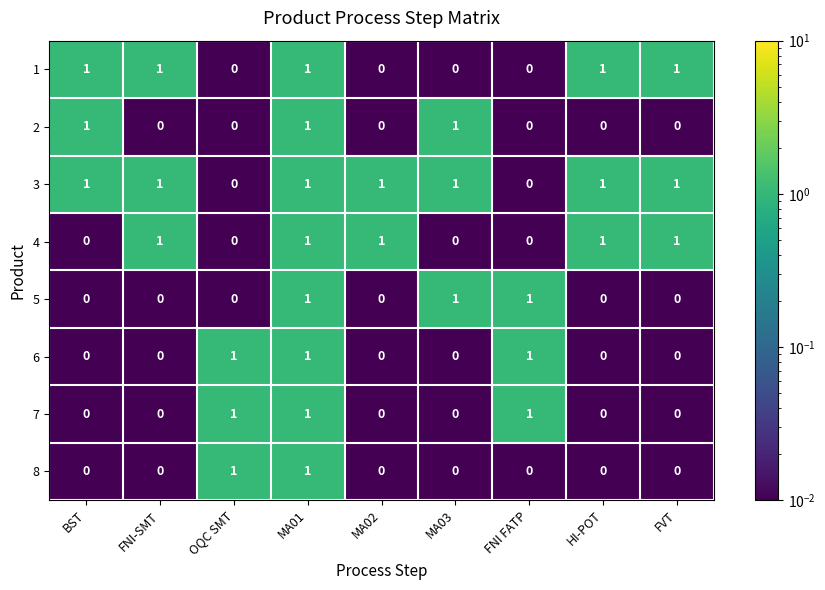

At which category is the sum across all series the highest?

MA01